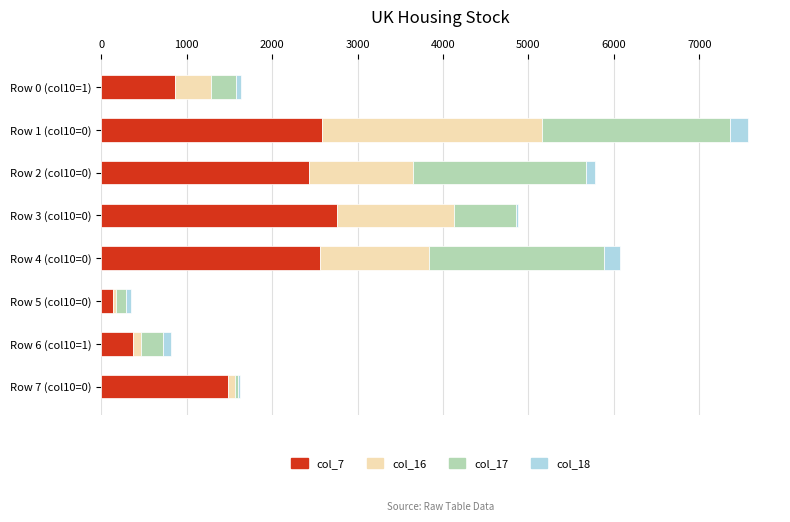

What is the difference between the second highest and minimum values in the col_7 series?

2451.0